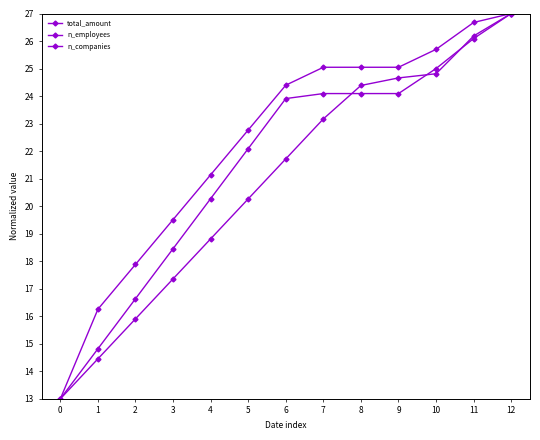

Does the chart have visible grid lines?

No